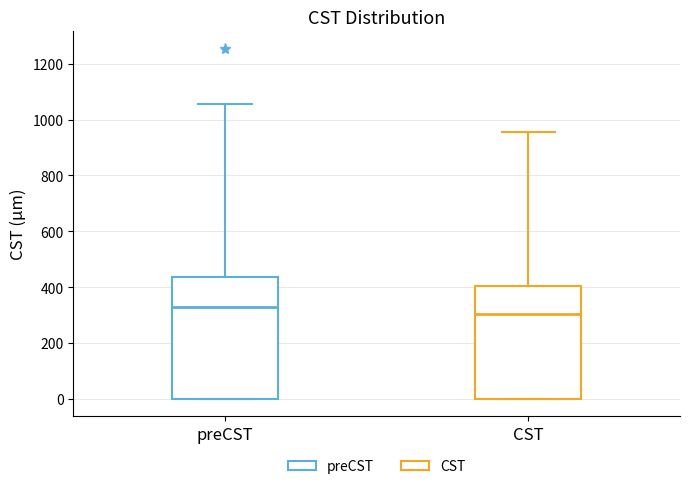

Reading left to right, read every box against the y-axis: the position of its median line, the range the box covers, and the ends of its whiskers. The values are not printed on the chart, so give them approximately, as read against the axis.

preCST: median 320, box 0 to 440, whiskers 0 to 1060
CST: median 300, box 0 to 400, whiskers 0 to 960